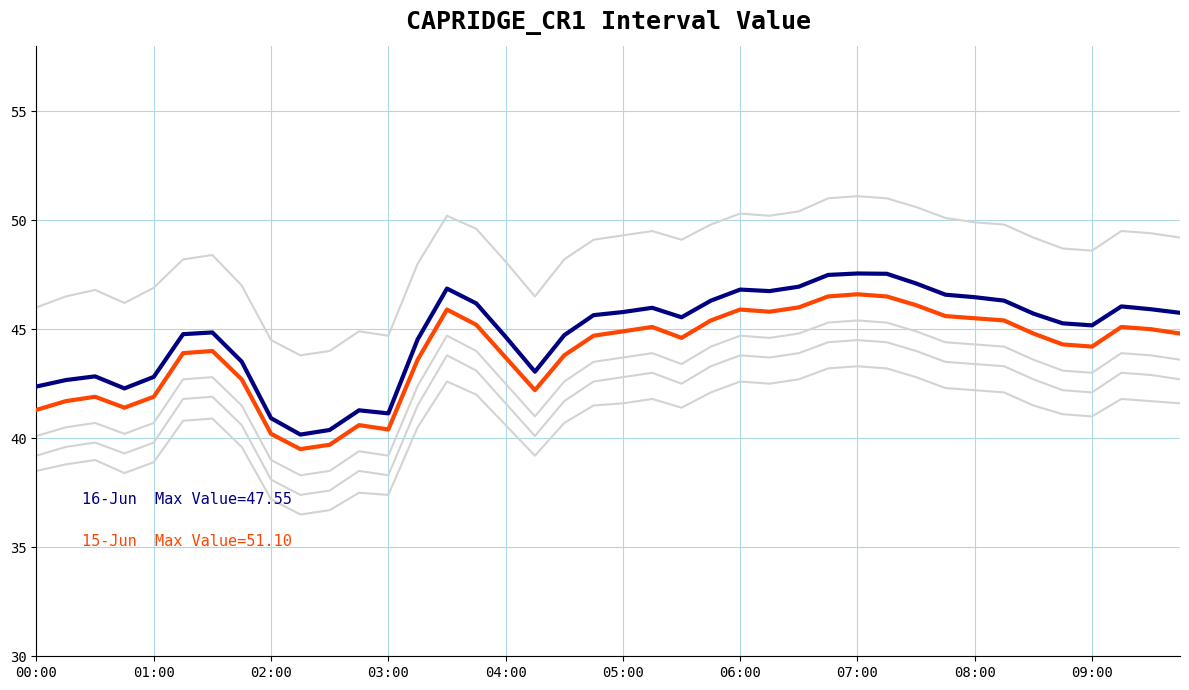

Does the chart have visible grid lines?

Yes